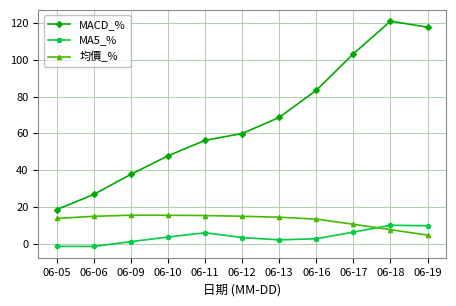

How many lines are shown in the chart?

3